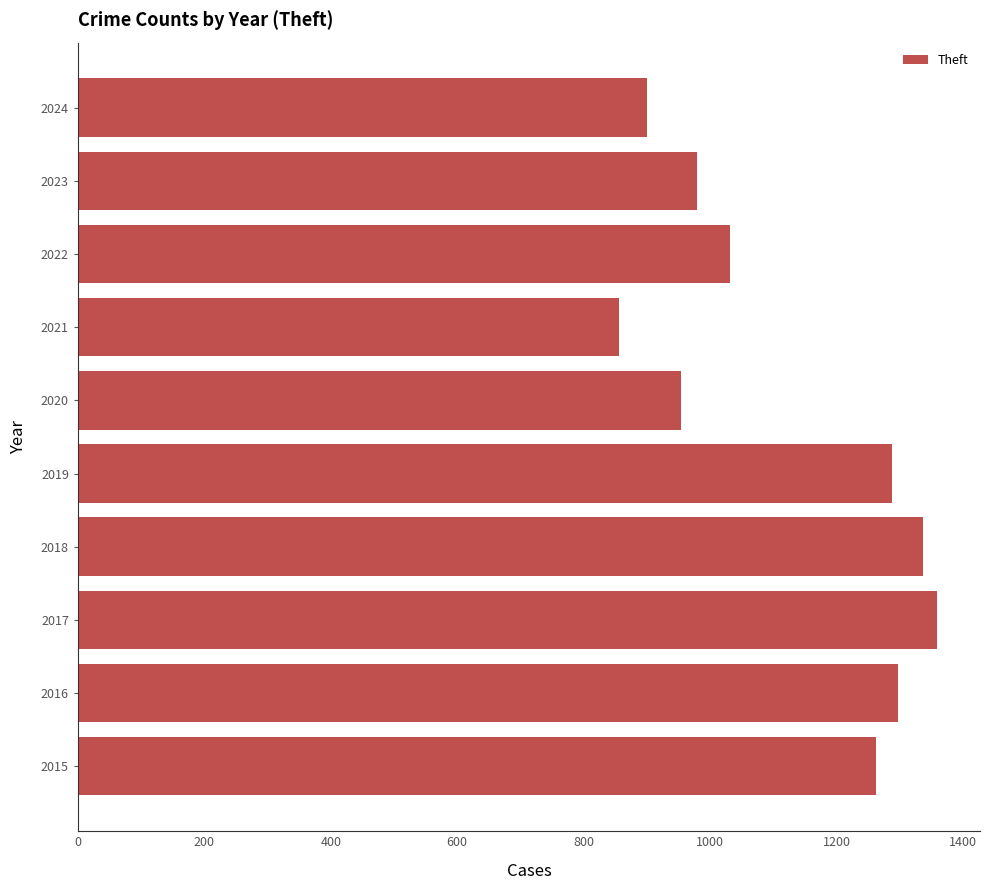

Which has a higher value, 2024 or 2023?

2023